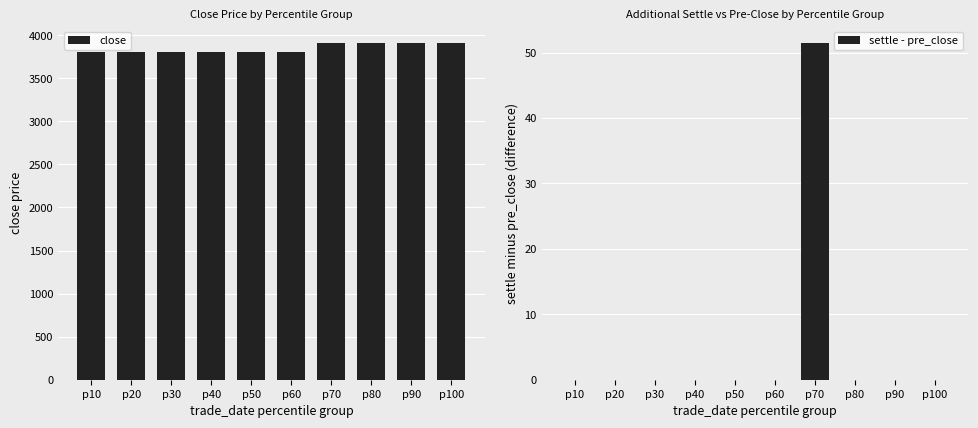

At how many categories does at least one series exceed 1828?

10